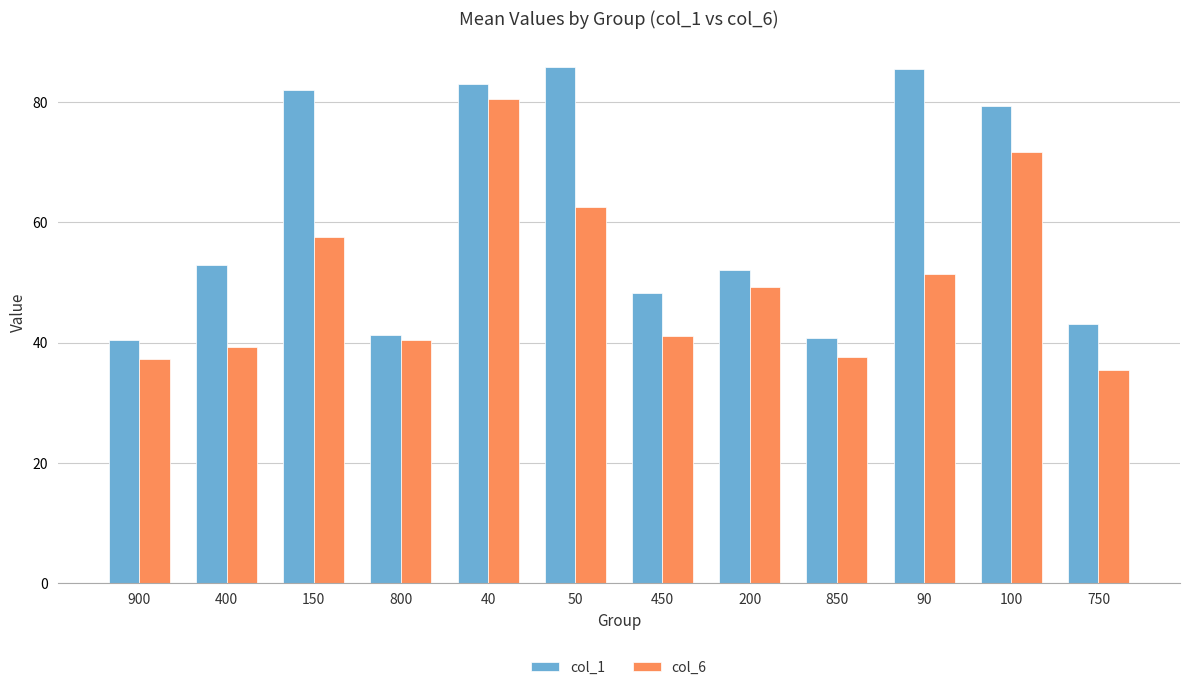

Rank the series by their maximum value, from lowest to highest.

col_6, col_1